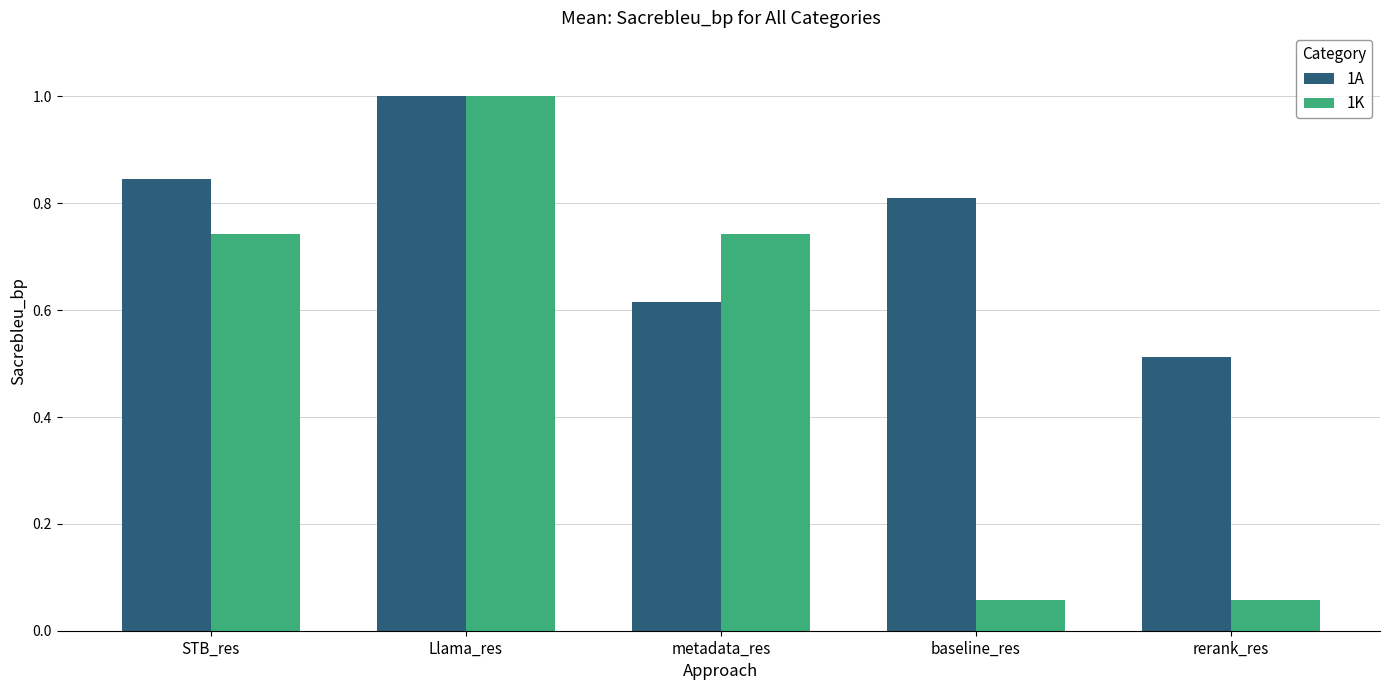

True or false: 1K has a value of 1.8 at Llama_res.

False